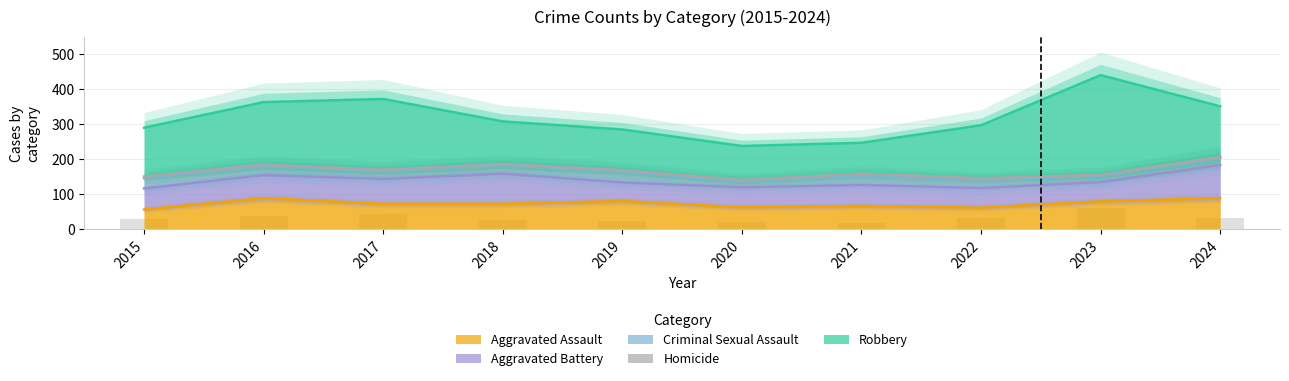

What is the difference between the maximum and minimum values in the Robbery series?

196